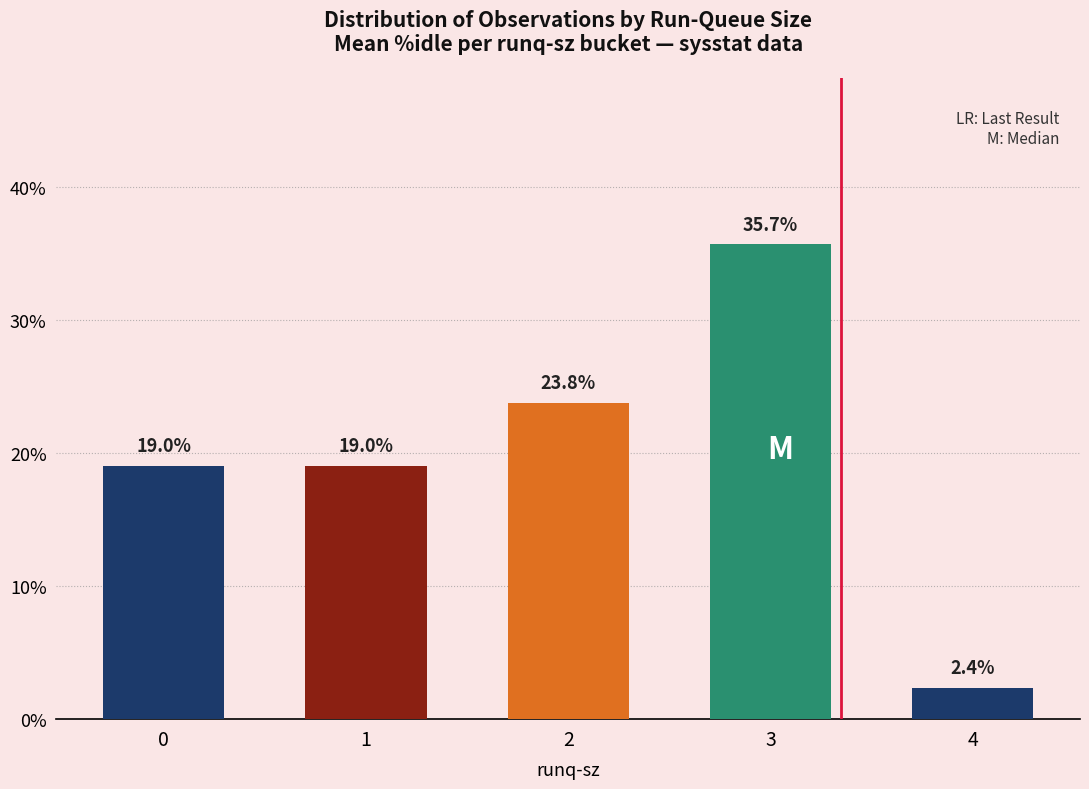

What is the average value?

20.0